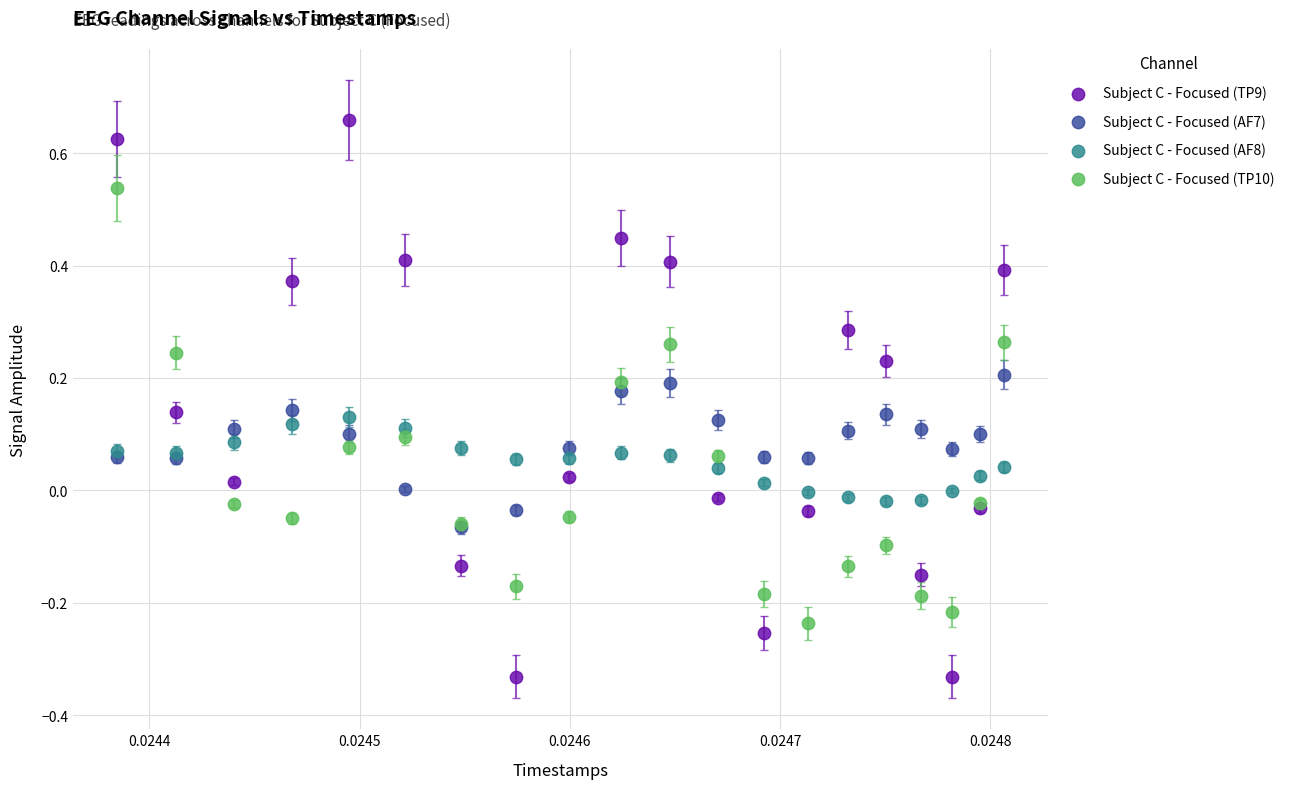

What are all the series names shown in the legend?

Subject C - Focused (TP9), Subject C - Focused (AF7), Subject C - Focused (AF8), Subject C - Focused (TP10)